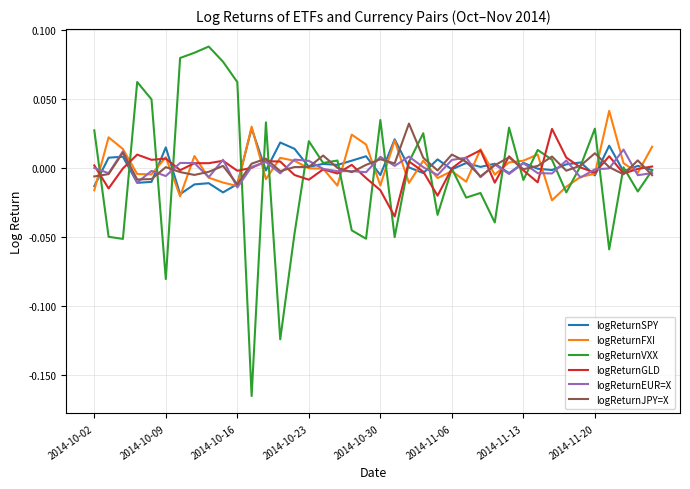

Which series has the largest range (max minus min)?

logReturnVXX